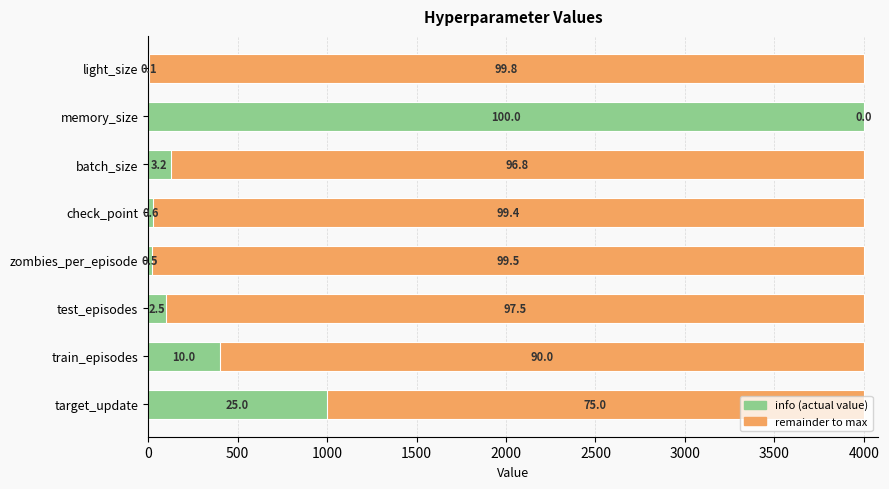

What value does the info series have at check_point?

25.0